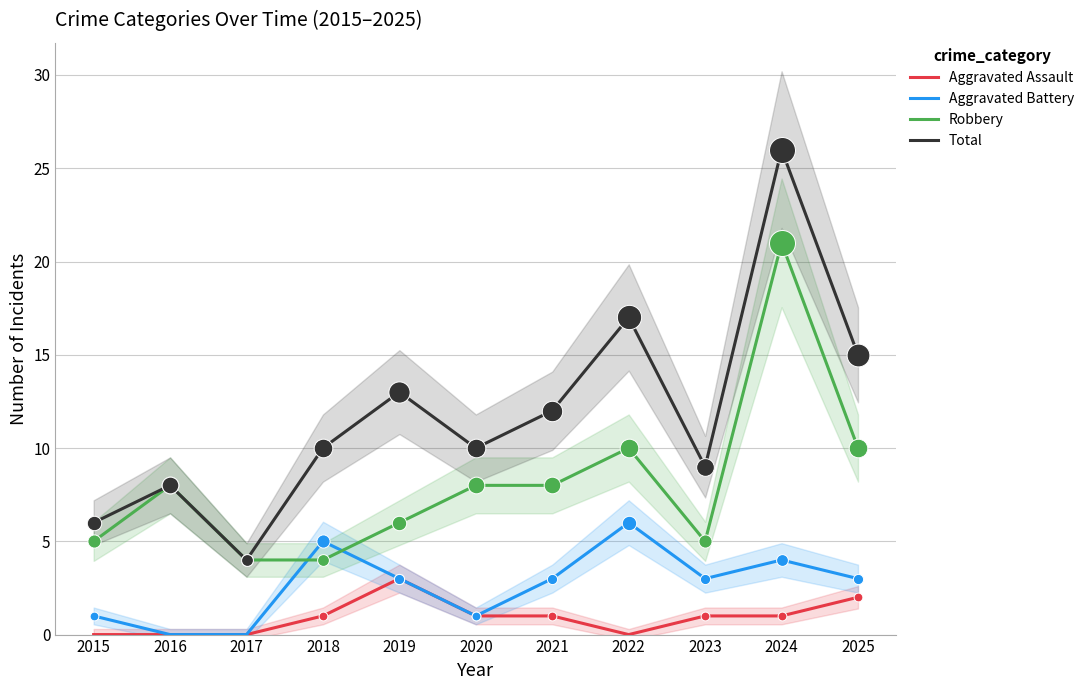

Which series contains the highest Y value?

Total